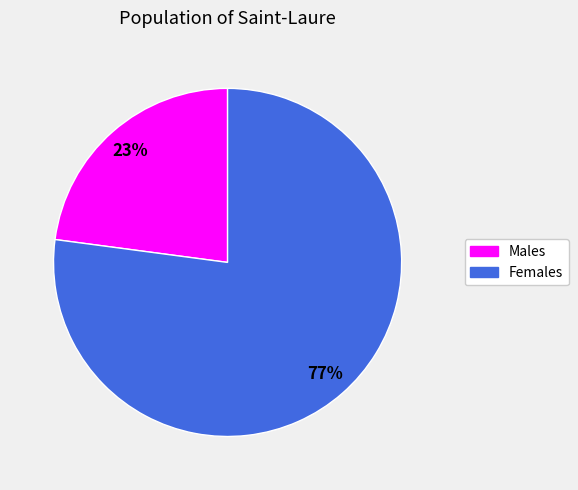

Which slice is the smallest?

Males